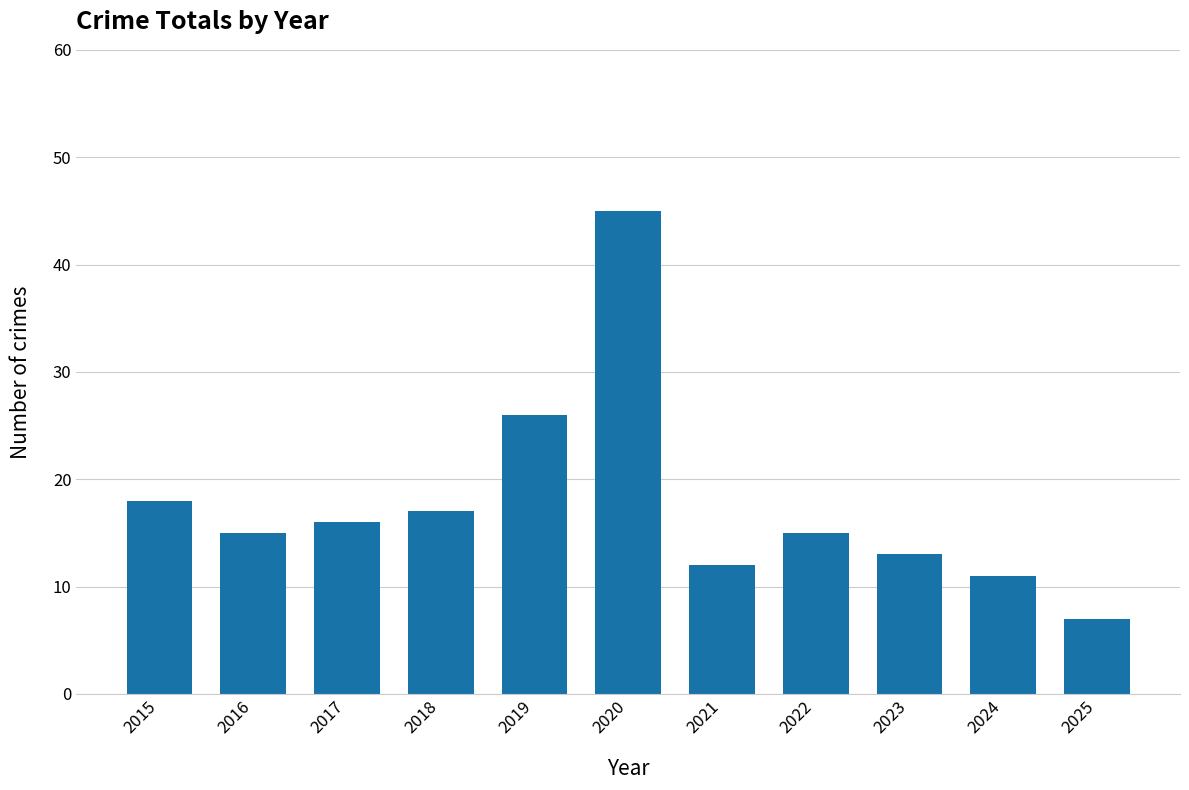

Reading left to right, what are all the values shown in this chart?

18	15	16	17	26	45	12	15	13	11	7